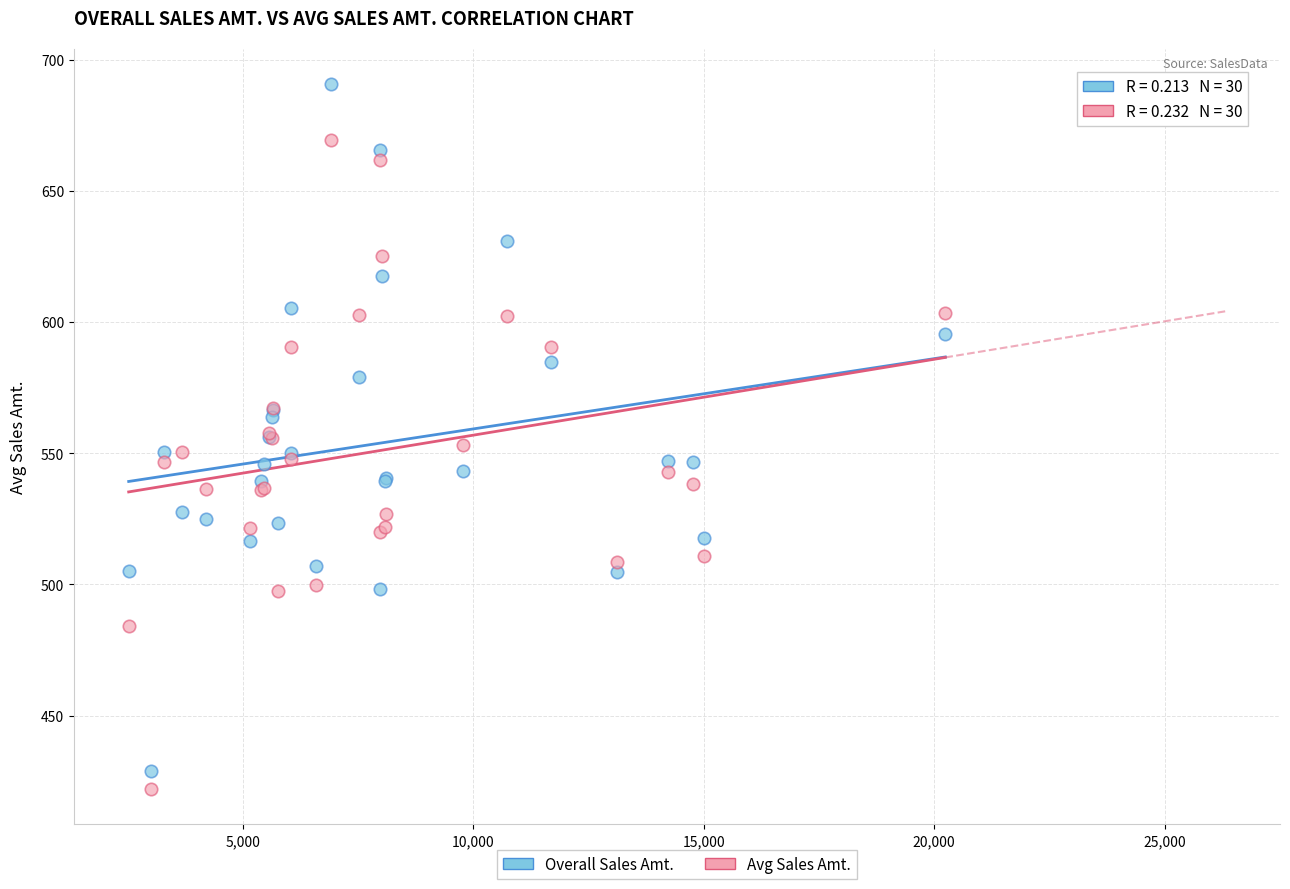

Which series has the widest spread of Y values?

Overall Sales Amt.